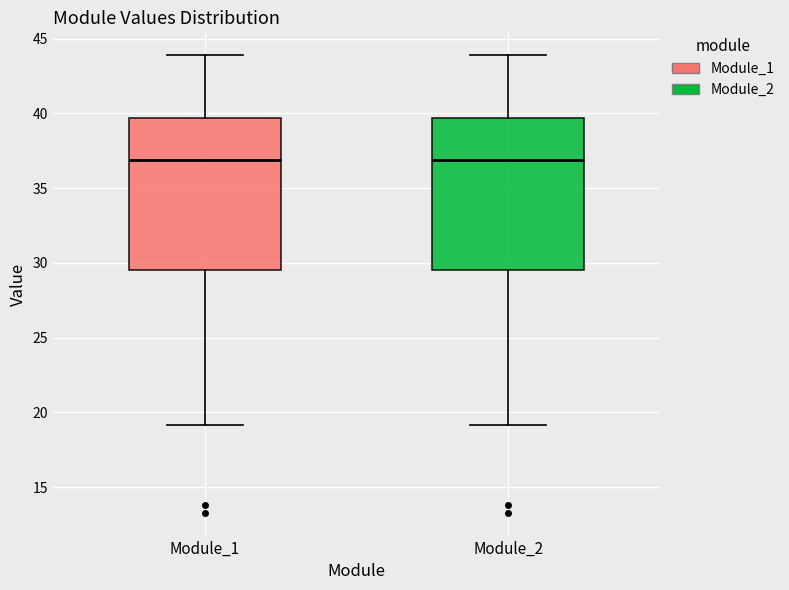

Reading left to right, read every box against the y-axis: the position of its median line, the range the box covers, and the ends of its whiskers. The values are not printed on the chart, so give them approximately, as read against the axis.

Module_1: median 37.0, box 29.5 to 39.5, whiskers 19.0 to 44.0
Module_2: median 37.0, box 29.5 to 39.5, whiskers 19.0 to 44.0